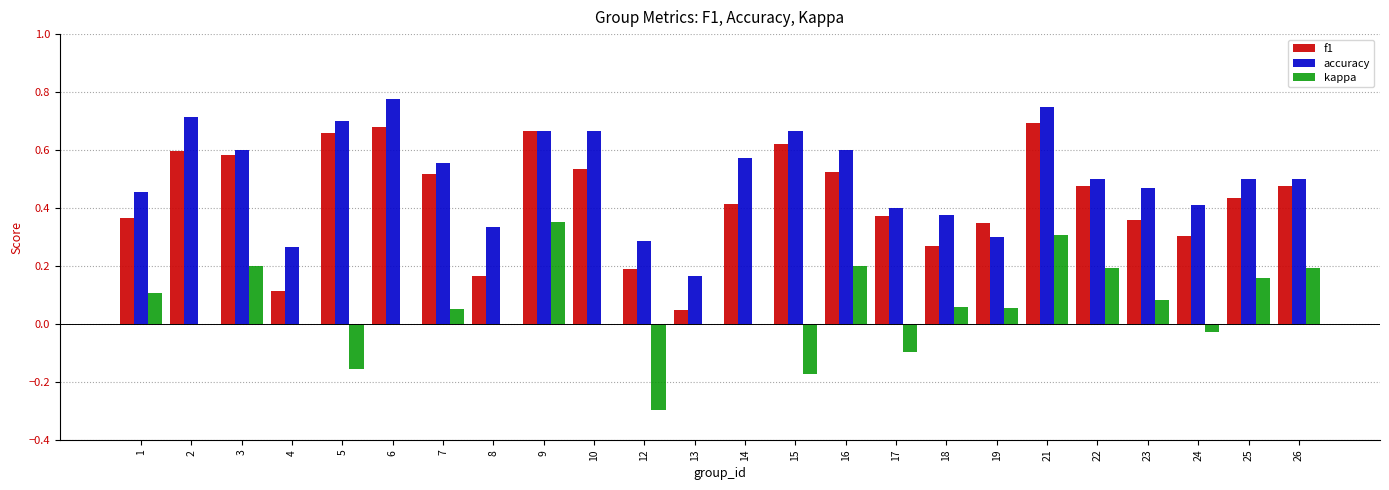

Is it true that f1 equals 0.8 at 2?

False